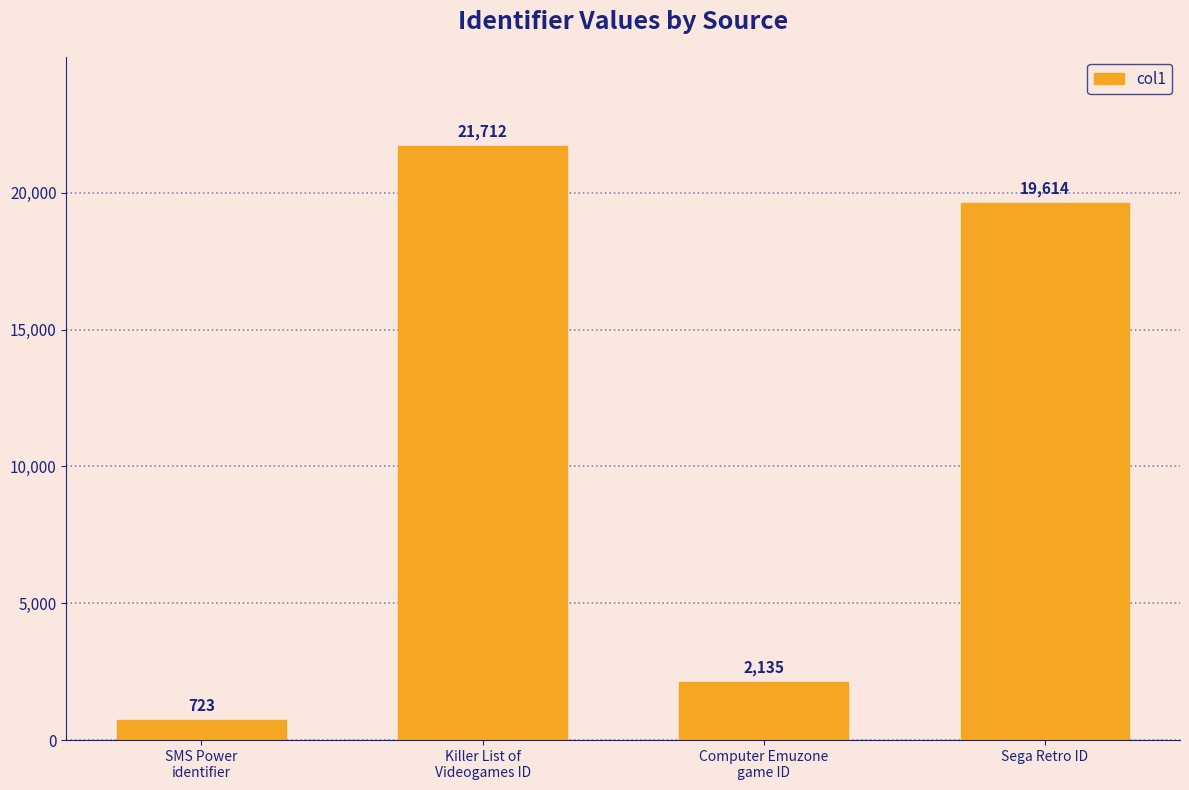

Which category has the lowest value across all series?

SMS Power
identifier